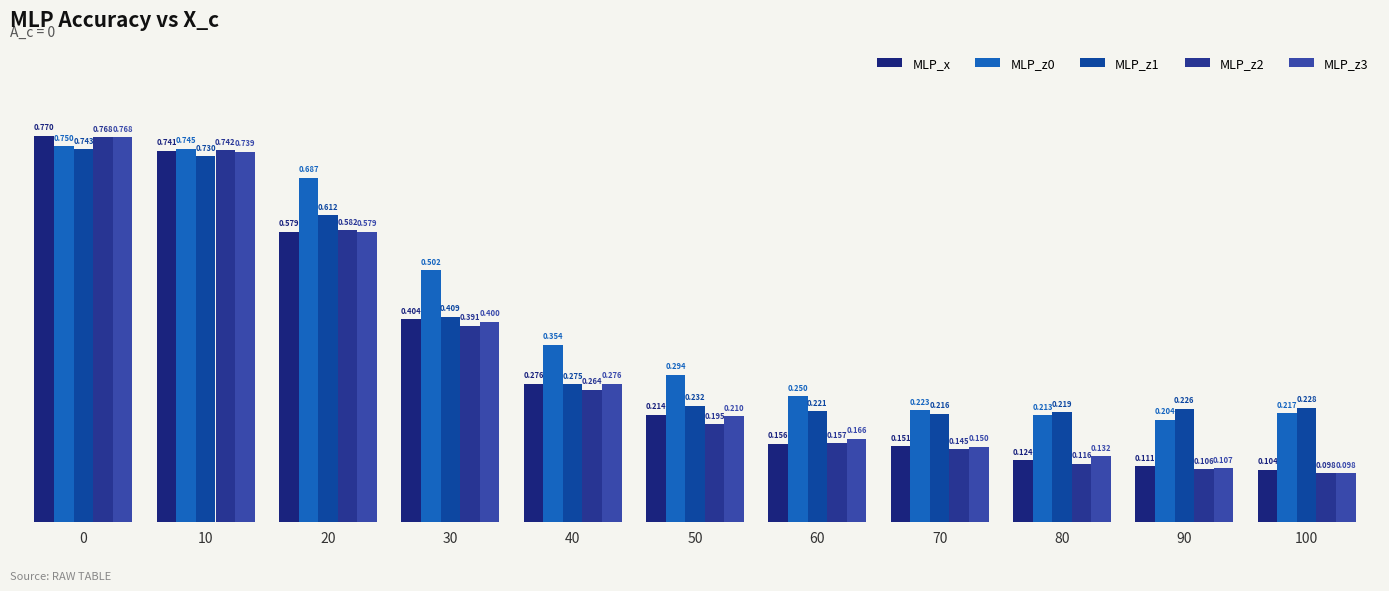

Count the number of categories in the chart.

11